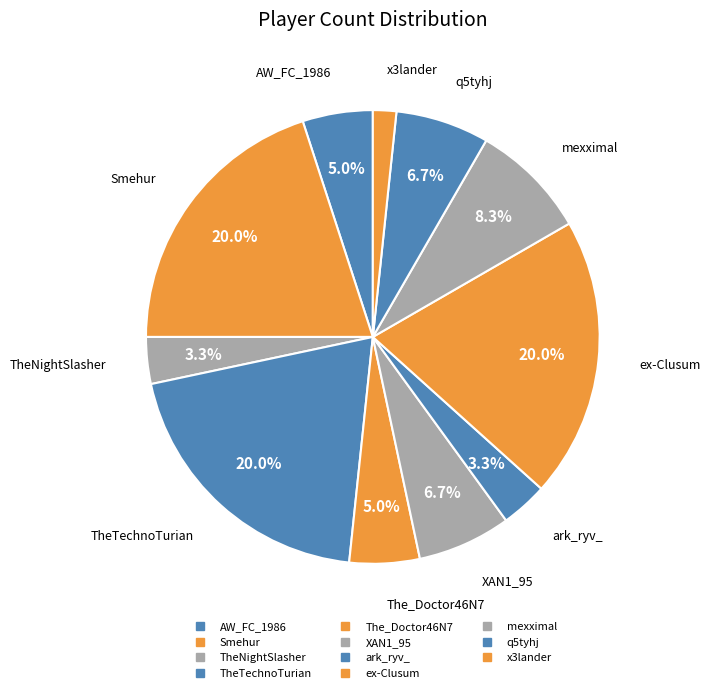

Which has a higher value, x3lander or ex-Clusum?

ex-Clusum